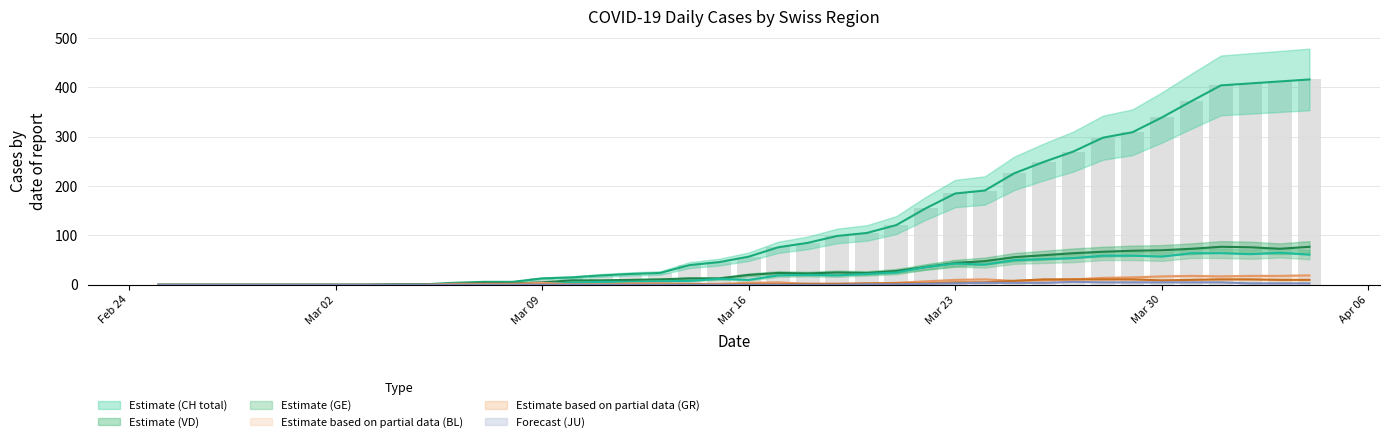

What is the label of the 2nd bar from the left?

2020-02-26